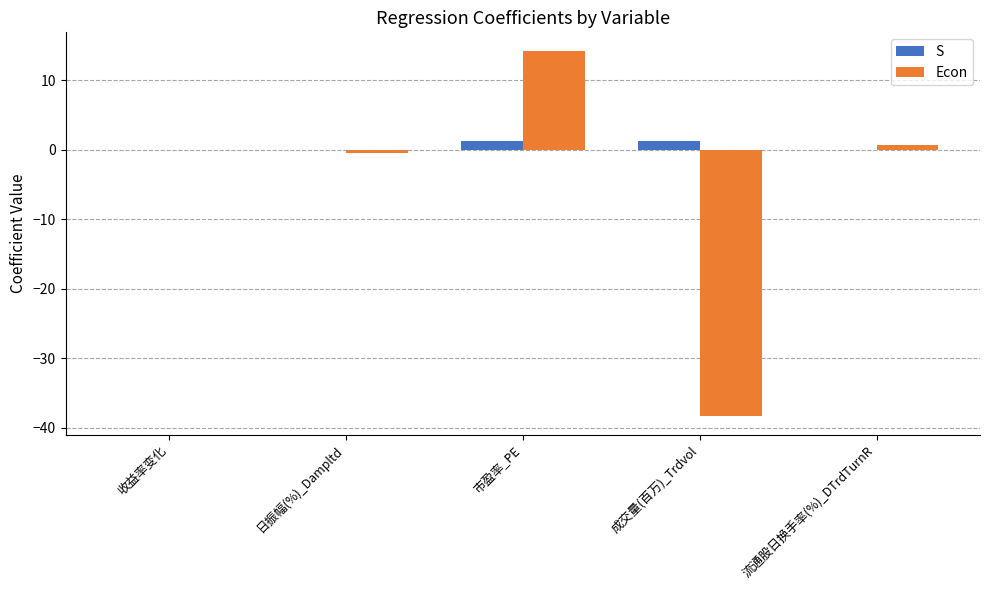

What is the approximate value of S at 市盈率_PE?

1.2